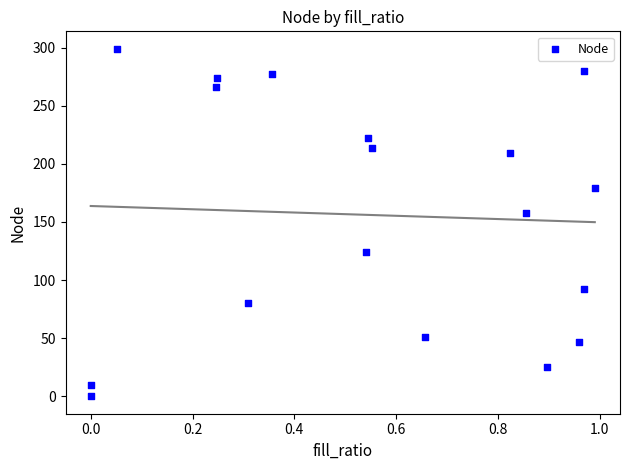

What is the range of X values (max minus min)?

1.0